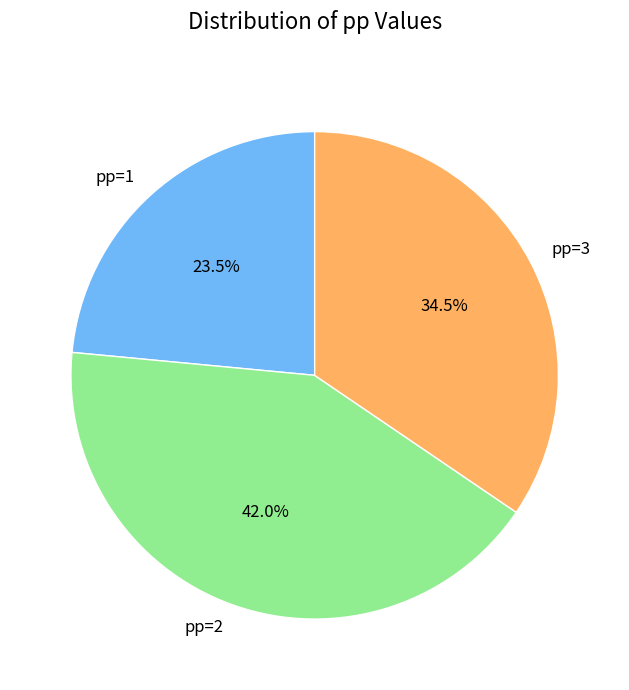

How much of the chart is everything except pp=1?

76.5%